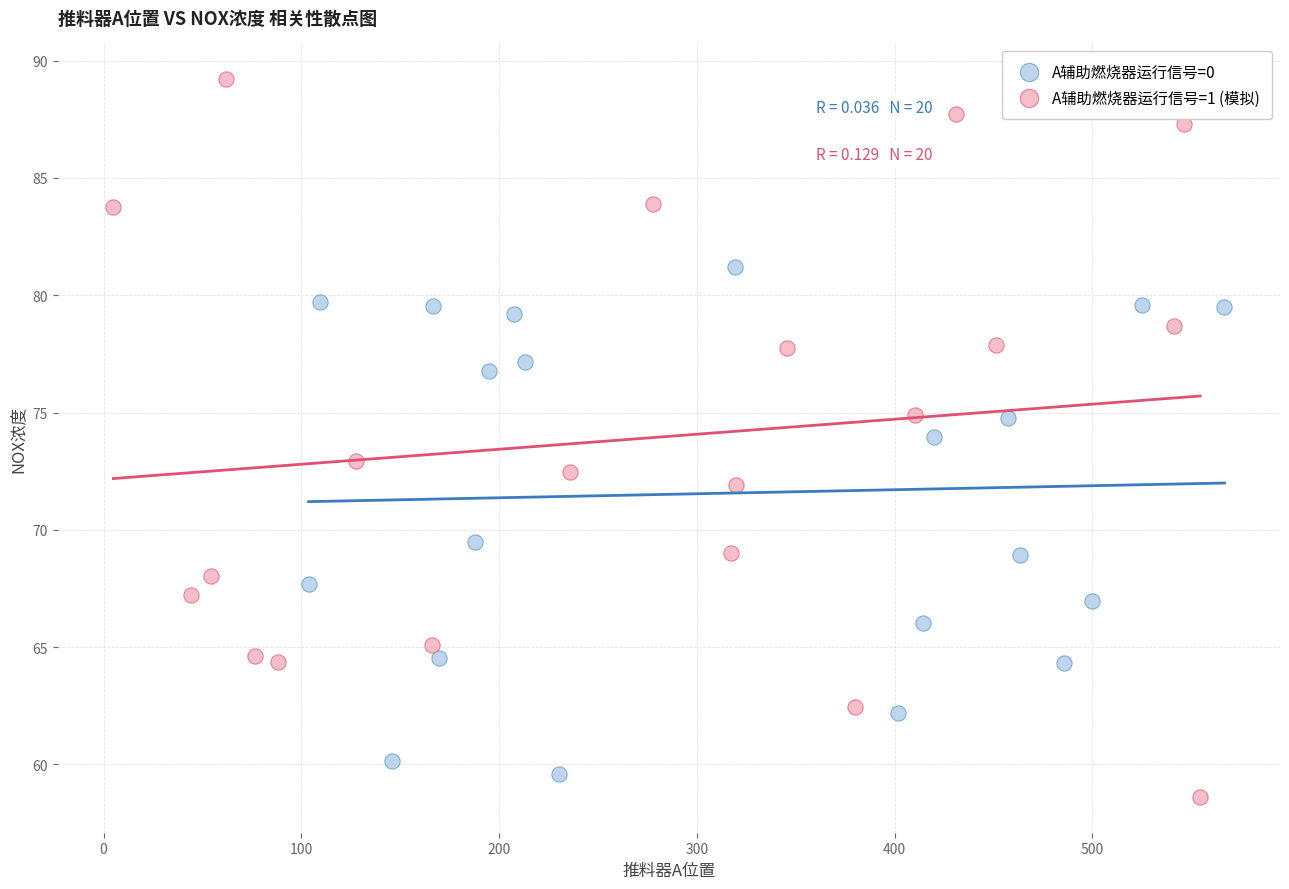

Which series reaches the maximum Y coordinate?

A辅助燃烧器运行信号=1 (模拟)